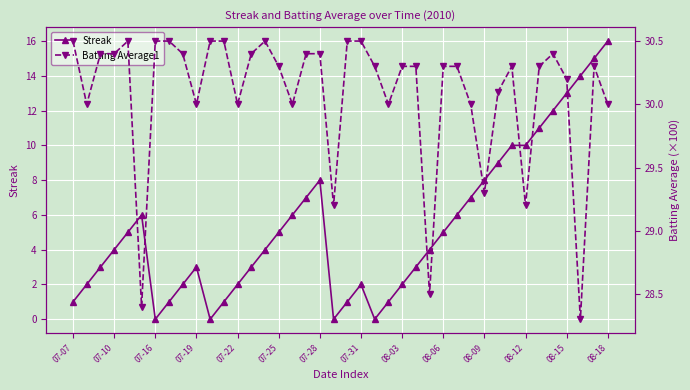

Where is the first local minimum for Streak?

07-16